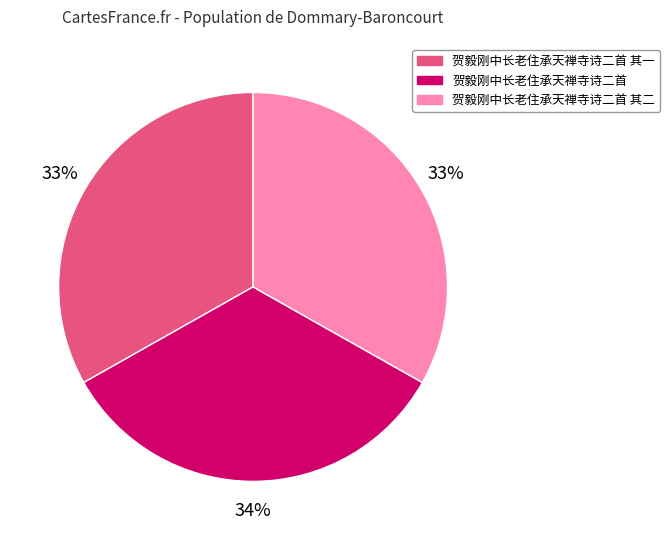

Does any single category account for the majority?

No